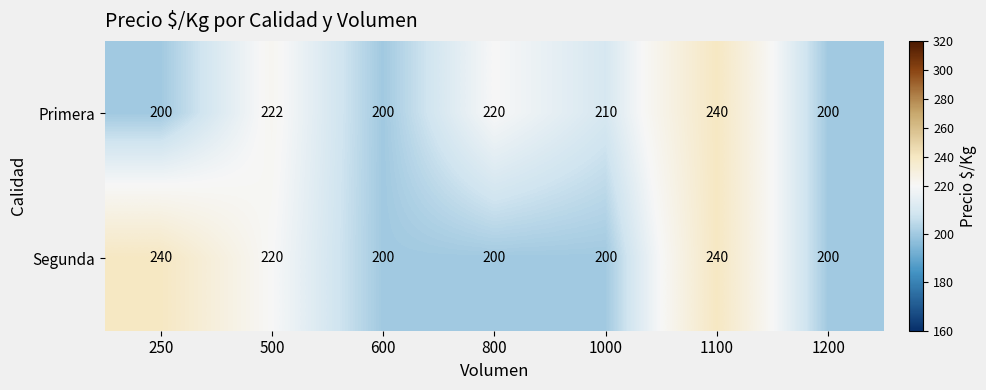

How many values in the Primera series are below 210?

3